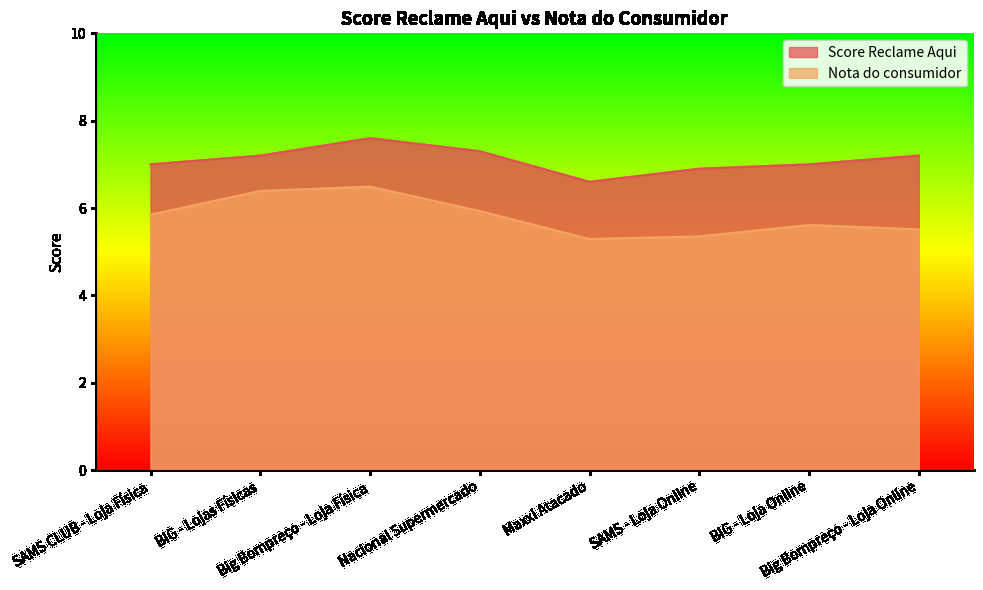

Which series has the largest total across all categories?

Score Reclame Aqui